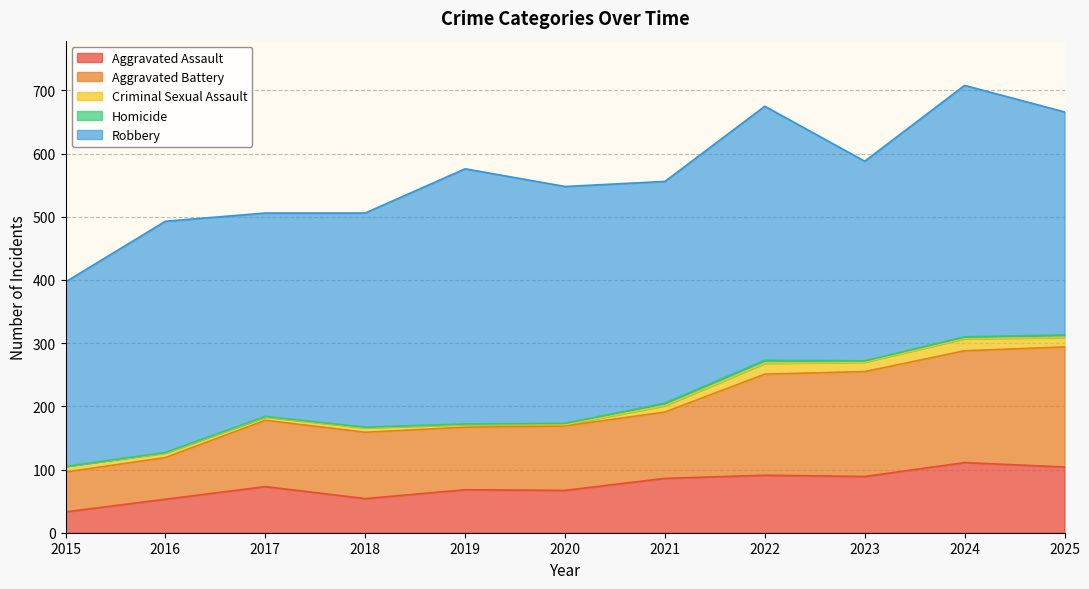

Rank the series at 2018 from highest to lowest value.

Robbery, Aggravated Battery, Aggravated Assault, Criminal Sexual Assault, Homicide